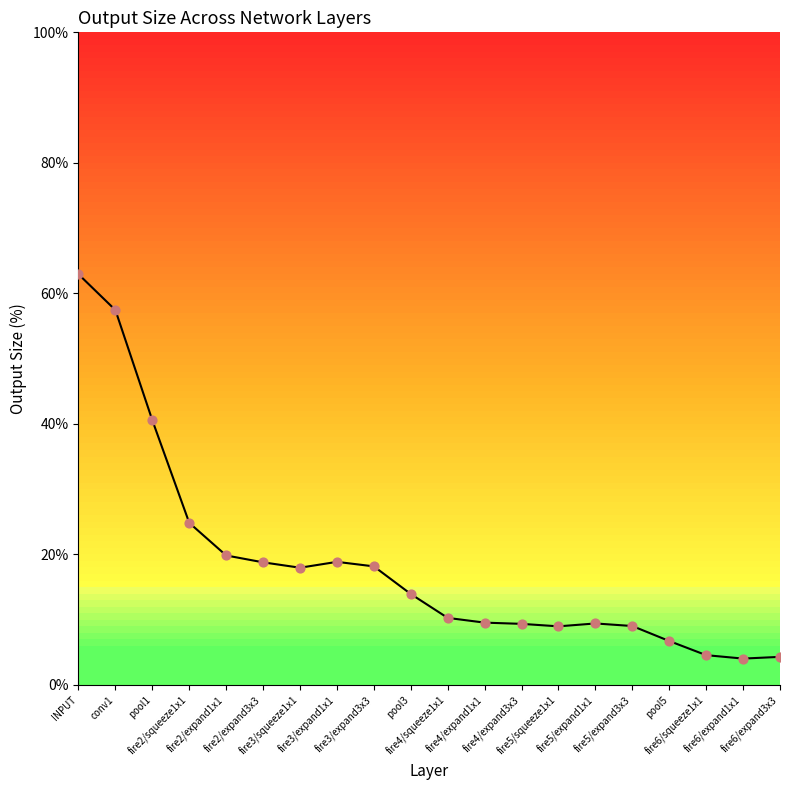

Approximately how many times larger is the value at pool3 compared to fire3/expand3x3?

0.8